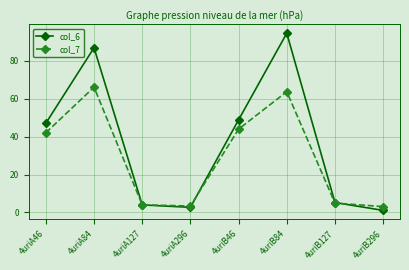

Does the chart display data point markers on the line(s)?

Yes